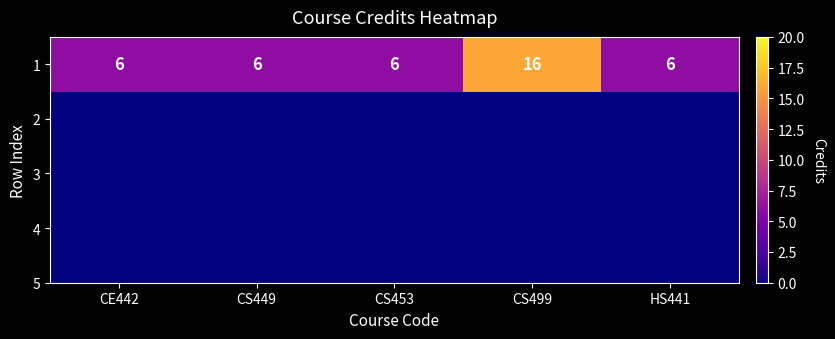

What is the difference between the values at CS499 and CS449?

10